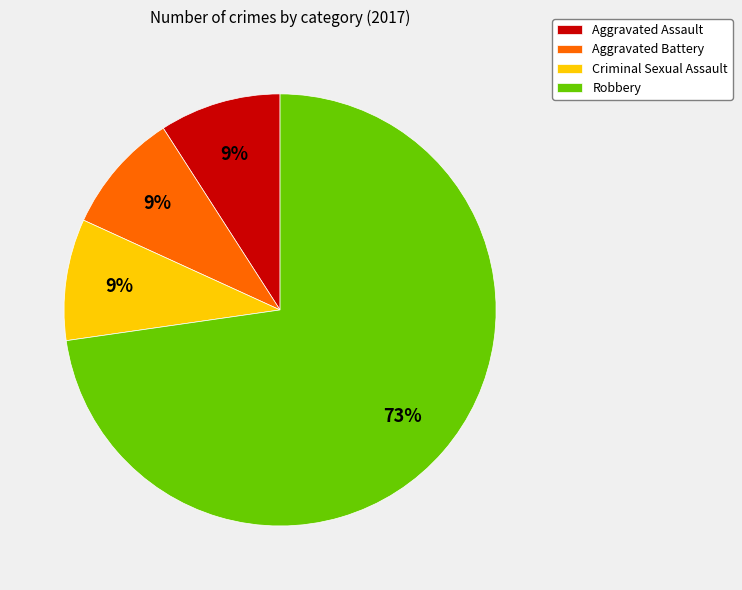

Do Aggravated Battery and Robbery together represent more than half of the pie?

Yes